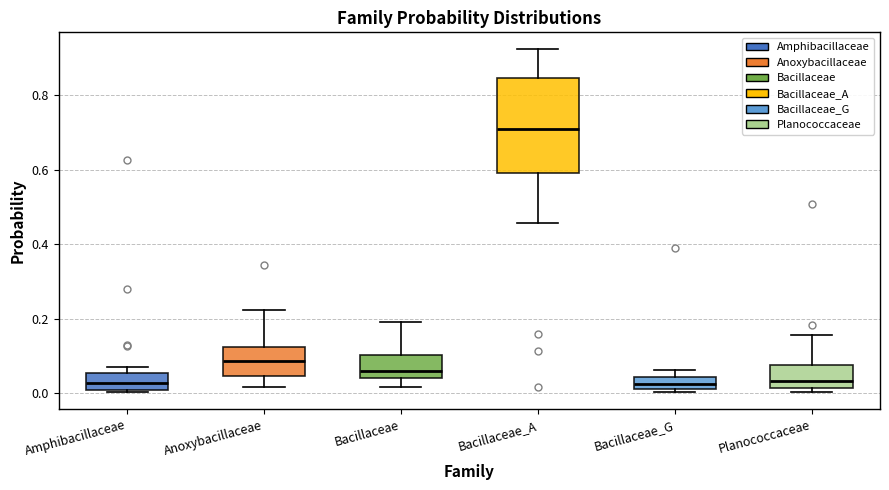

Reading left to right, transcribe this box plot: for each box, give where its median line is, the range the box spans, and where its two whiskers end, as read against the y-axis. The values are not printed on the chart, so give them approximately, as read against the axis.

Amphibacillaceae: median 0.02, box 0.00 to 0.06, whiskers 0.00 to 0.08
Anoxybacillaceae: median 0.08, box 0.04 to 0.12, whiskers 0.02 to 0.22
Bacillaceae: median 0.06, box 0.04 to 0.10, whiskers 0.02 to 0.20
Bacillaceae_A: median 0.70, box 0.60 to 0.84, whiskers 0.46 to 0.92
Bacillaceae_G: median 0.02 (inside the box), box 0.02 to 0.04, whiskers 0.00 to 0.06
Planococcaceae: median 0.04, box 0.02 to 0.08, whiskers 0.00 to 0.16